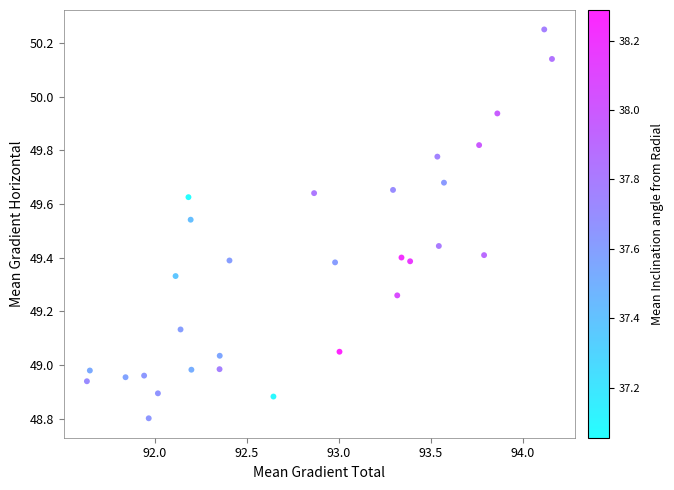

What is the range of Y values (max minus min)?

1.4